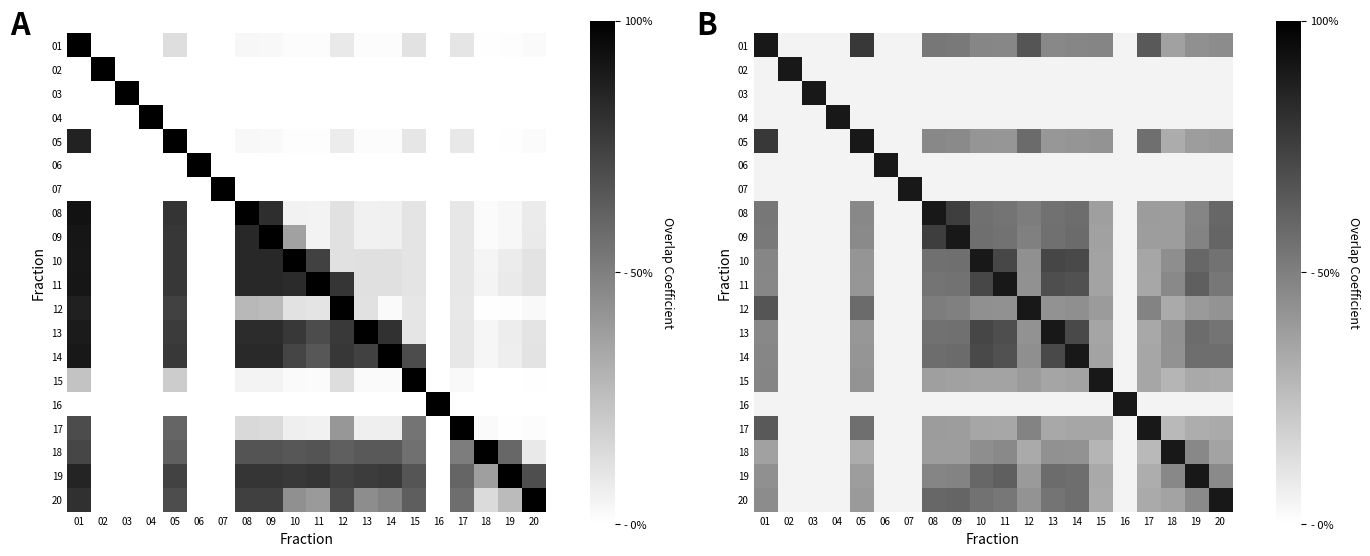

How many categories are shown in the chart?

20